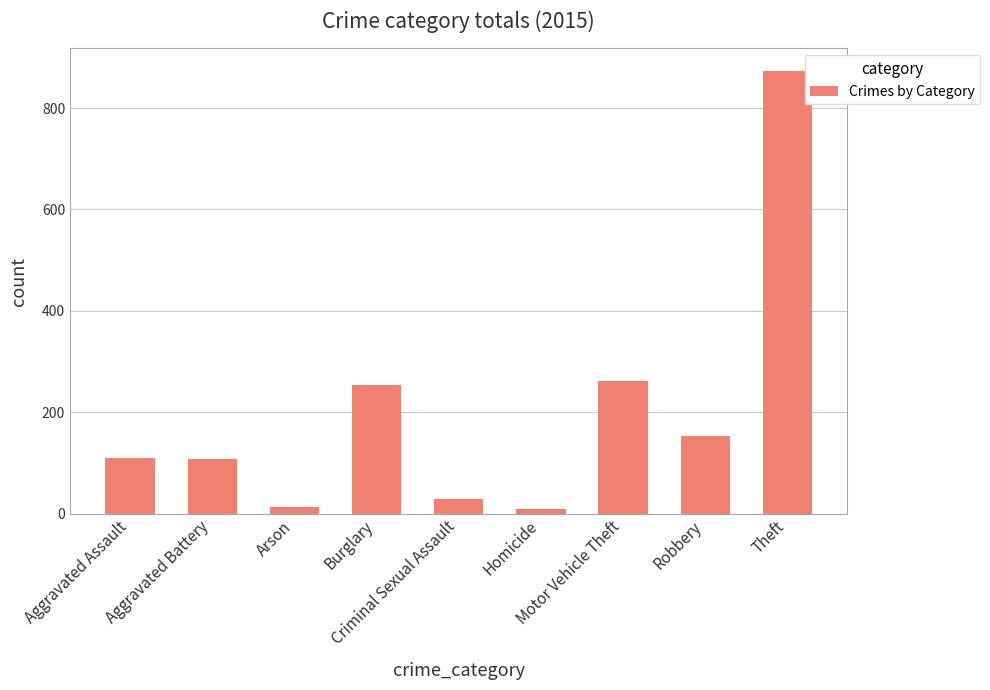

Read the value at Aggravated Battery, to the nearest 10.

110